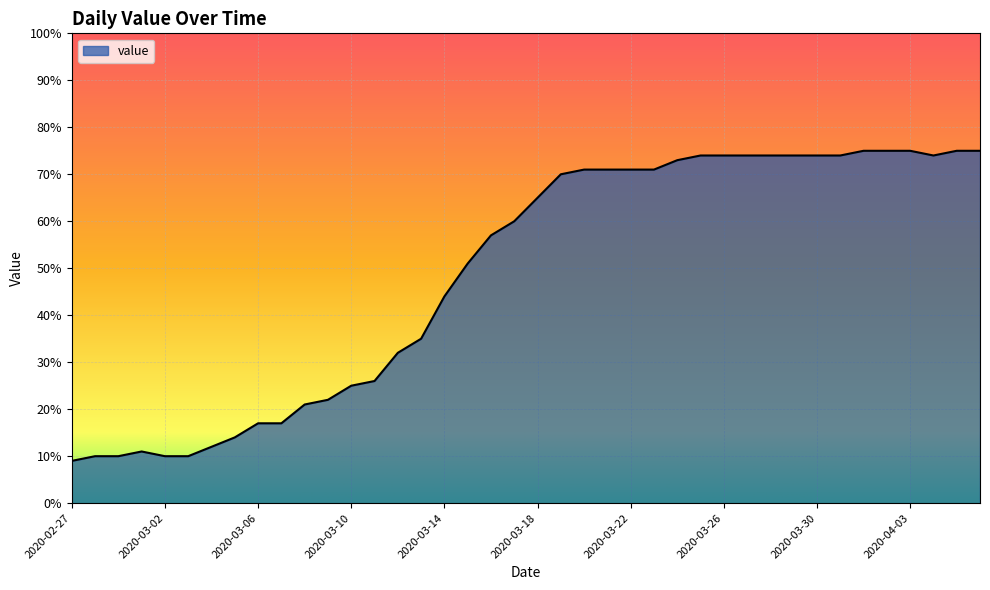

What is the difference between the maximum and minimum values?

66